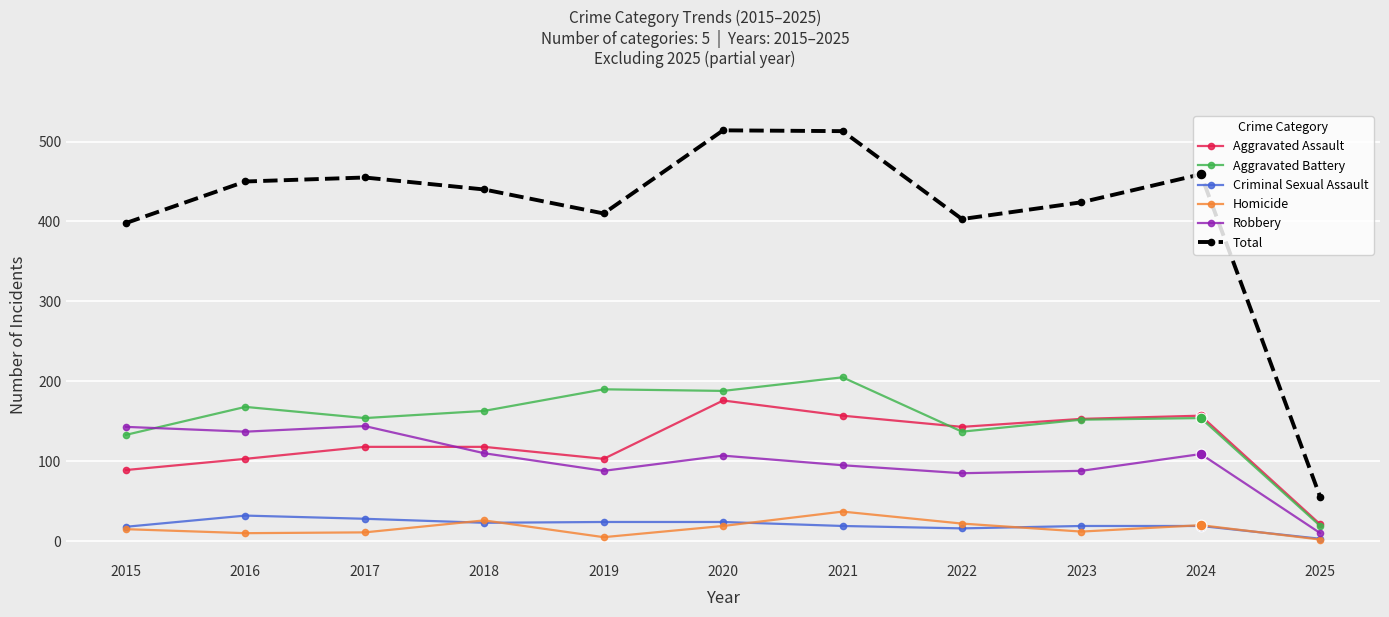

Which series has the largest total across all categories?

Total